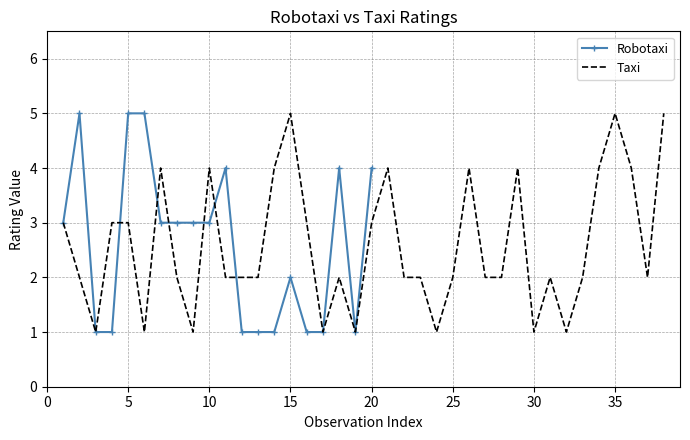

The value of Robotaxi at 5 is 1. True or false?

False